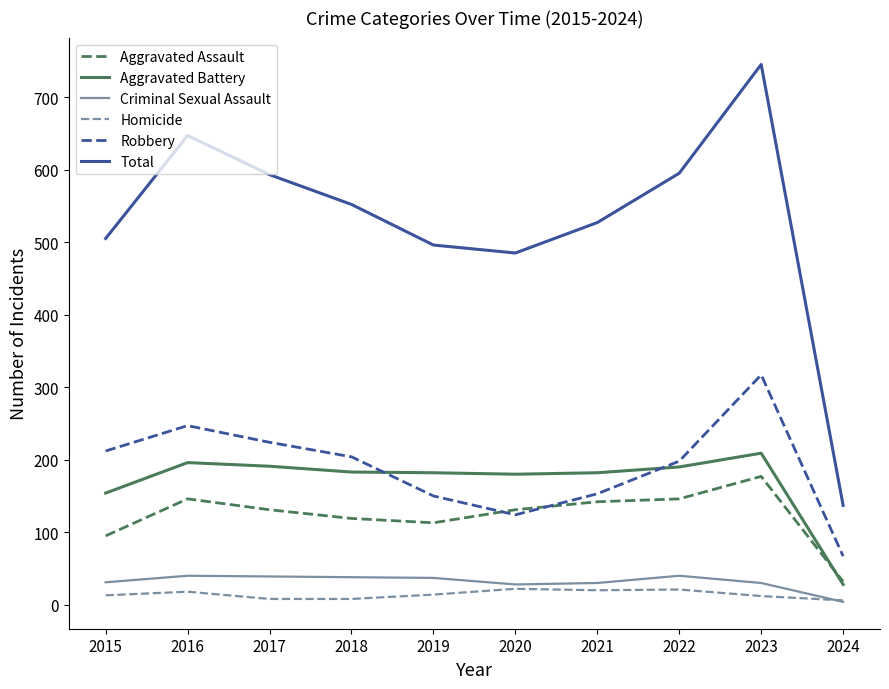

What is the total value across all series at 2021?

1054